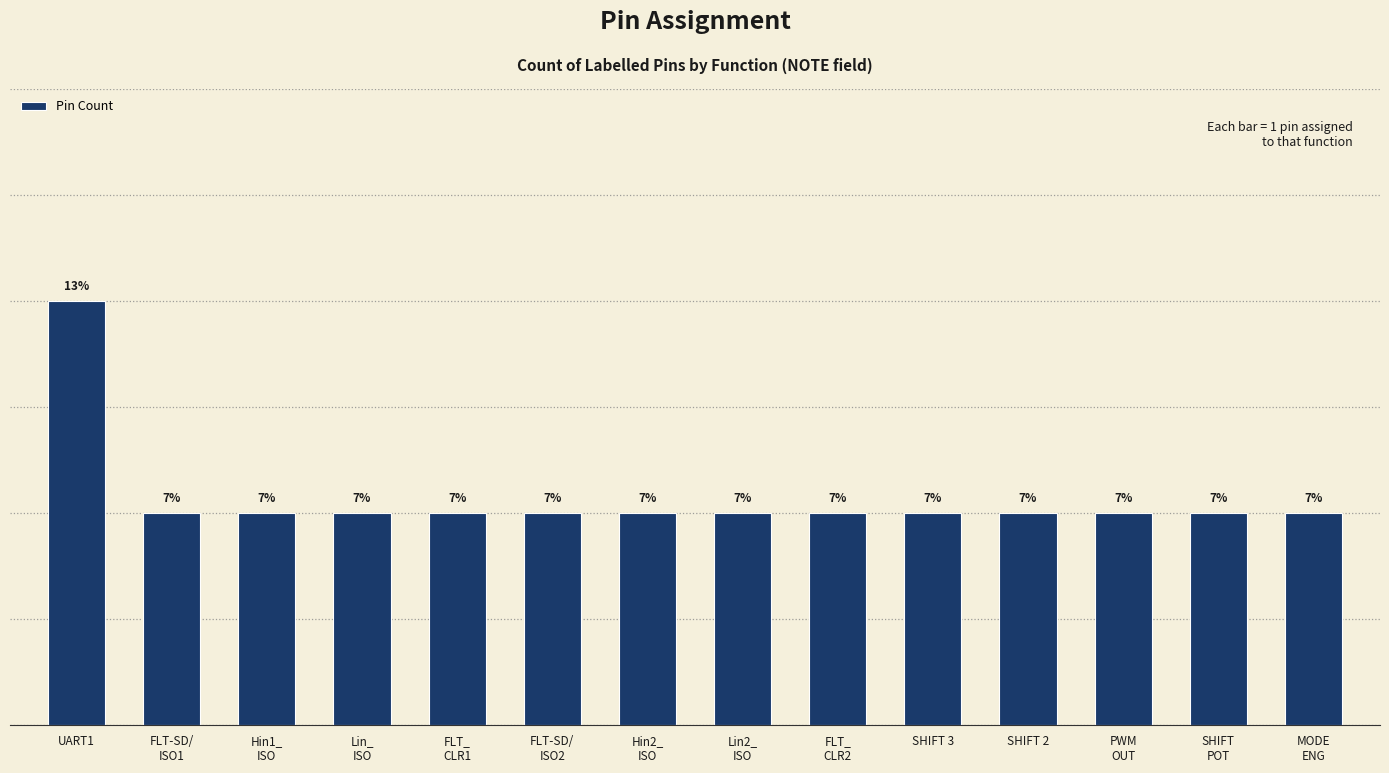

What is the minimum value shown in the chart?

1